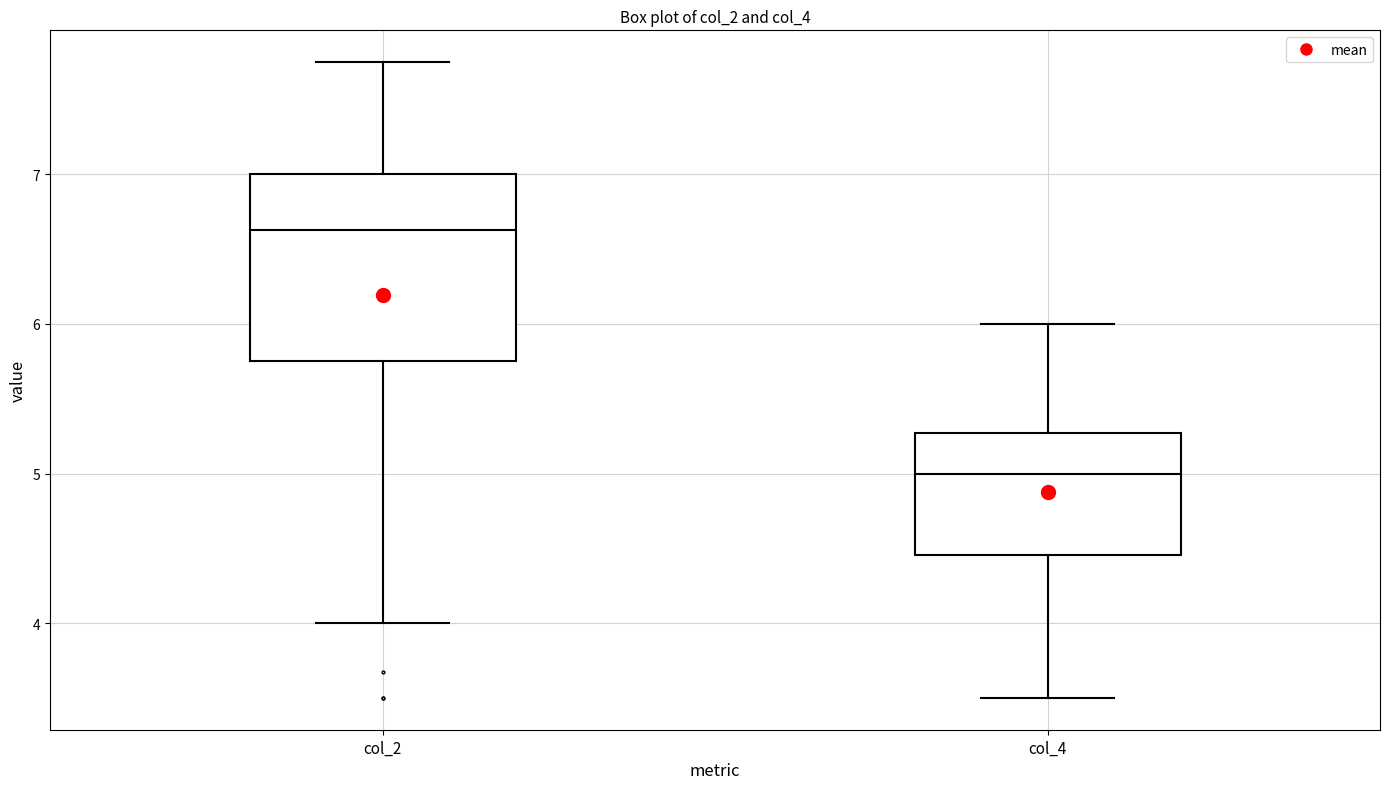

Which box is the tallest, from its lower edge to its upper edge?

col_2